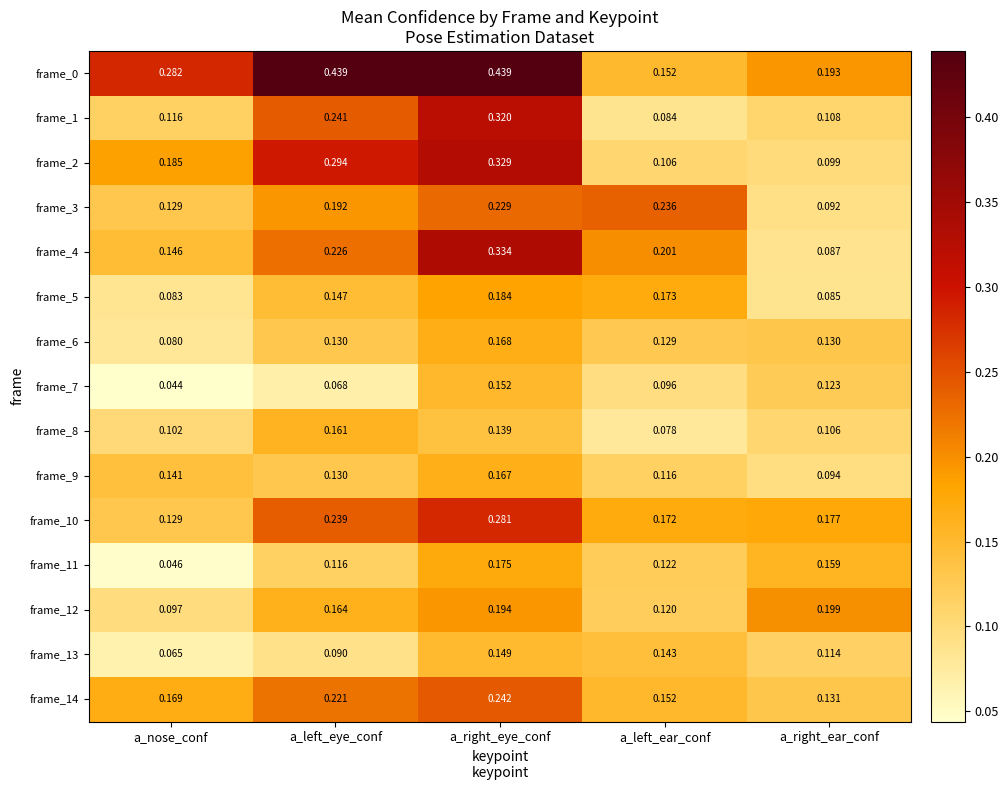

At which label does frame_4 reach its peak?

a_right_eye_conf